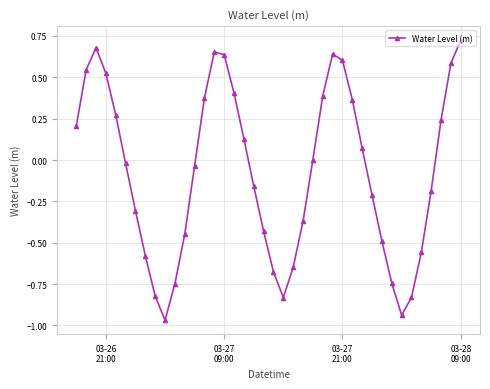

What is the difference between the maximum and minimum values?

1.7